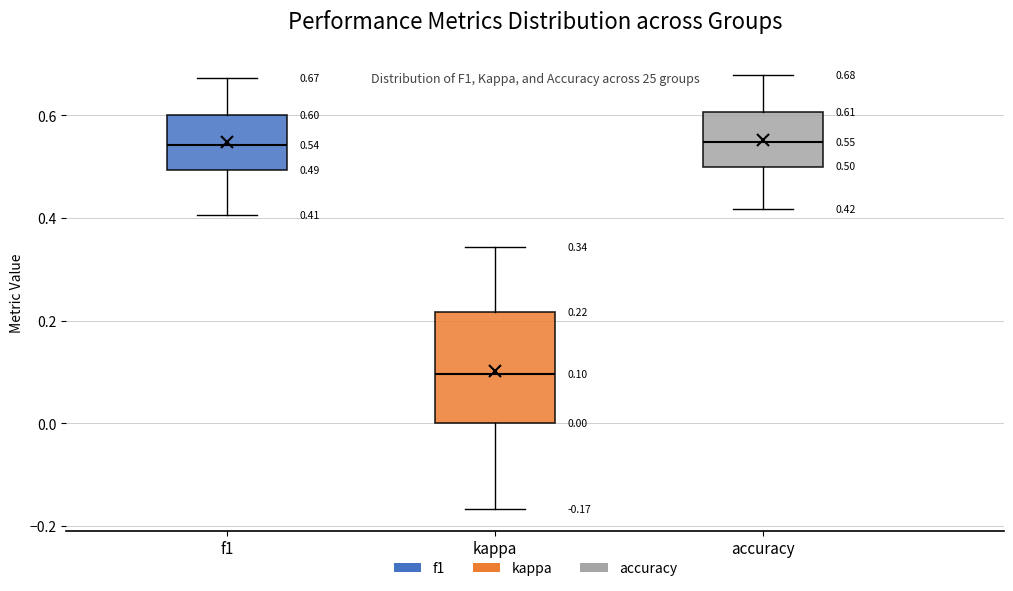

Comparing the boxes themselves (not the whiskers), which one is the tallest?

kappa